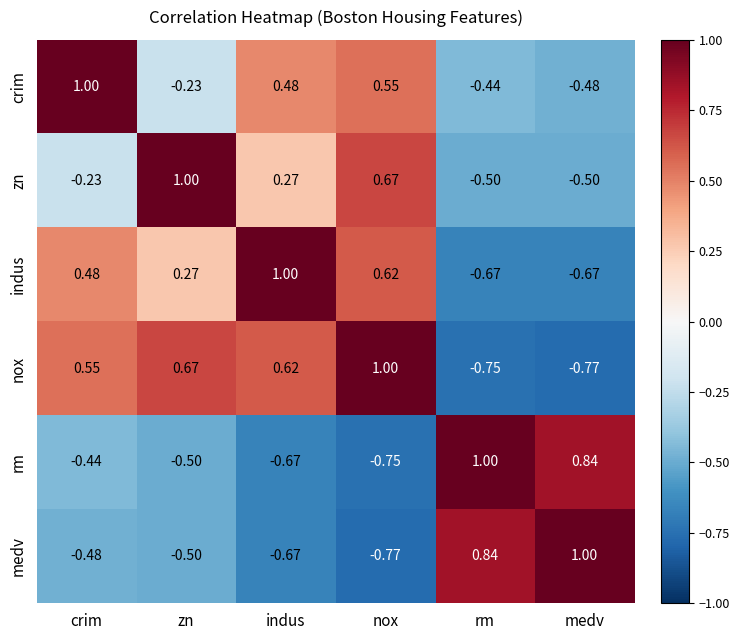

Where is indus nearest to the value 0?

zn